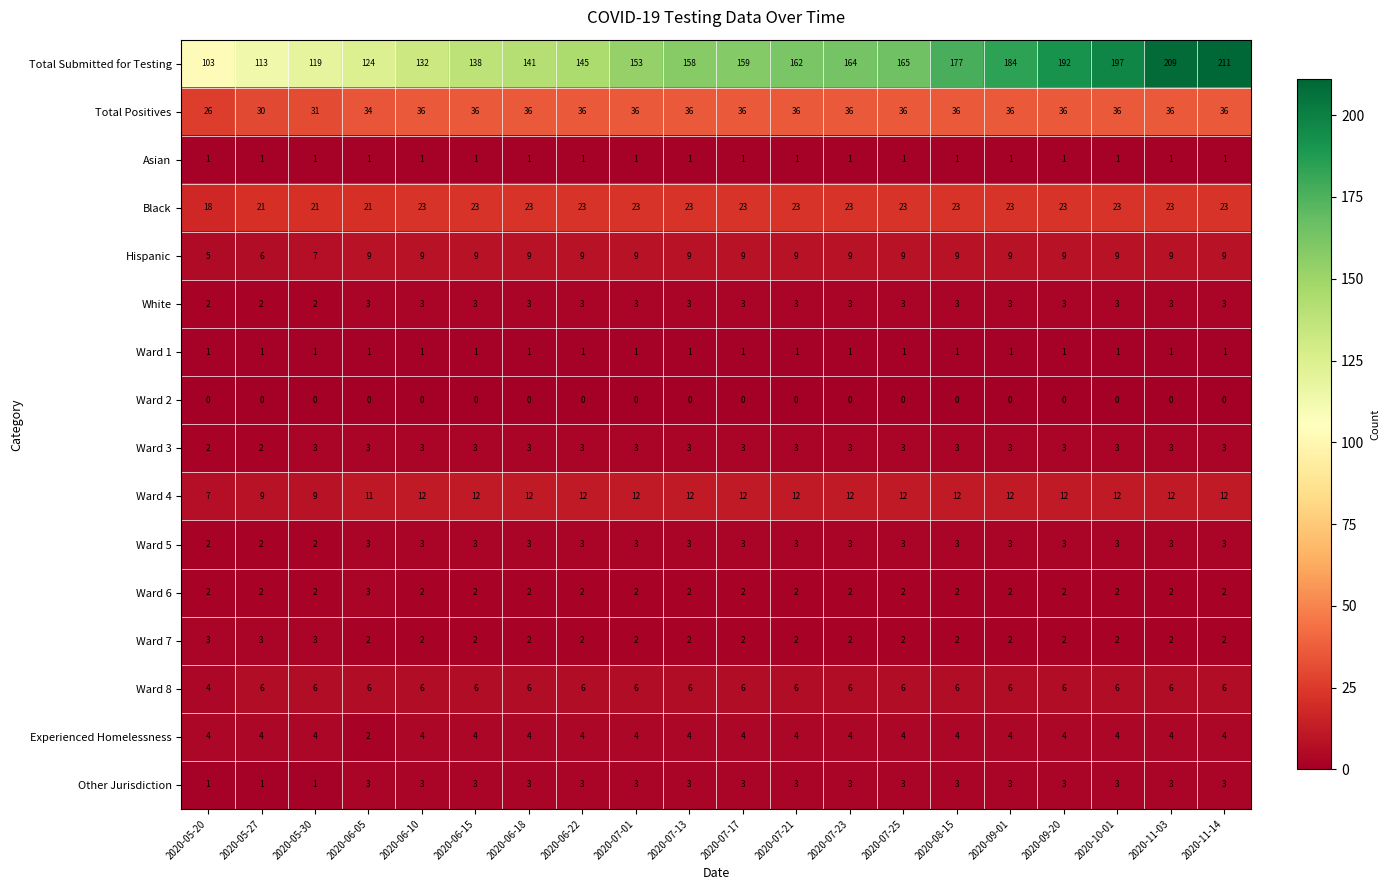

What is the sum of the Ward 8 values at 2020-06-22 and 2020-08-15?

12